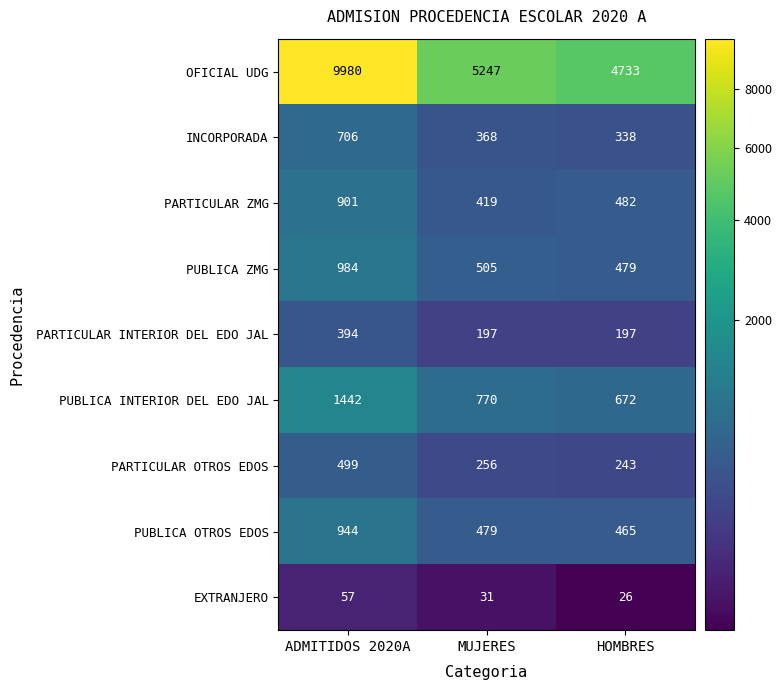

Is it true that EXTRANJERO equals 16 at MUJERES?

False